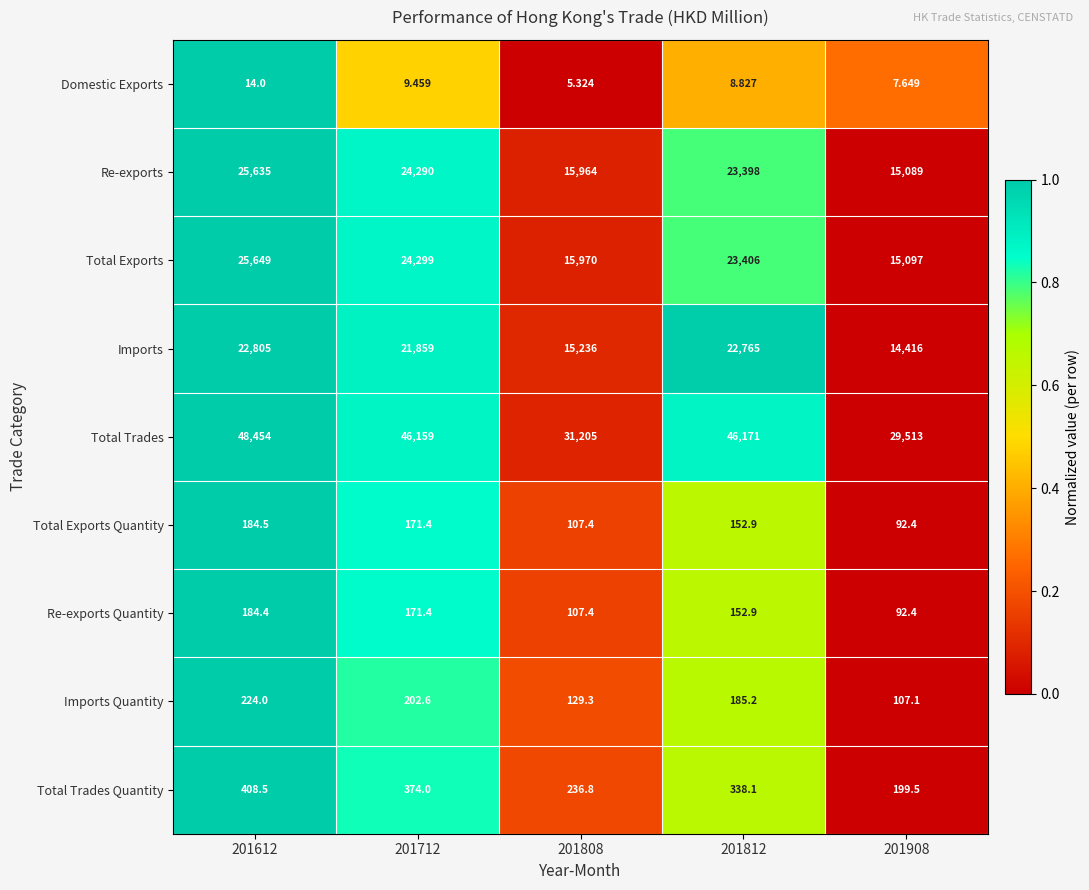

What is the total value across all series at 201612?

123558.4